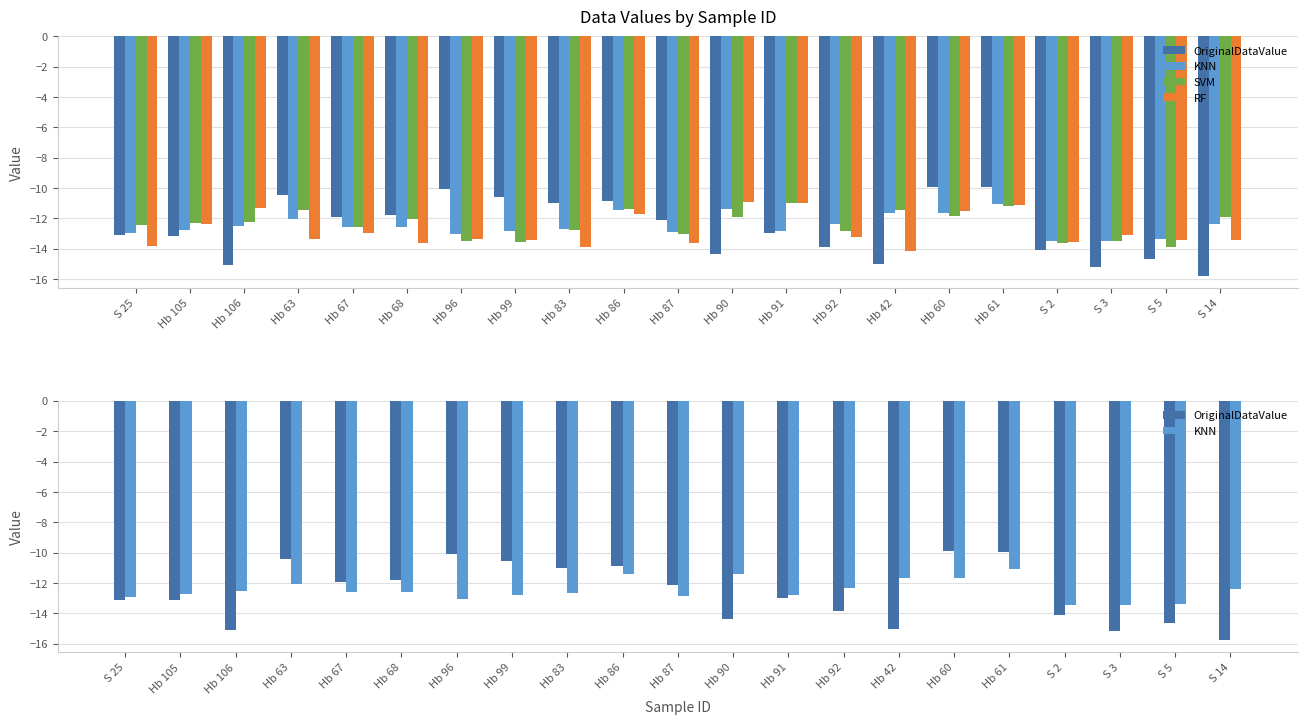

Which series has the largest total across all categories?

SVM